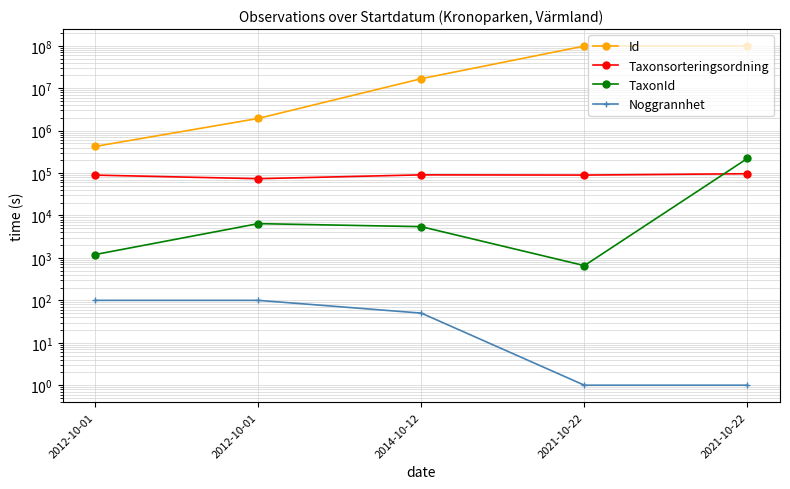

What is the sum of the TaxonId values at 2014-10-12 and 2012-10-01?

11874